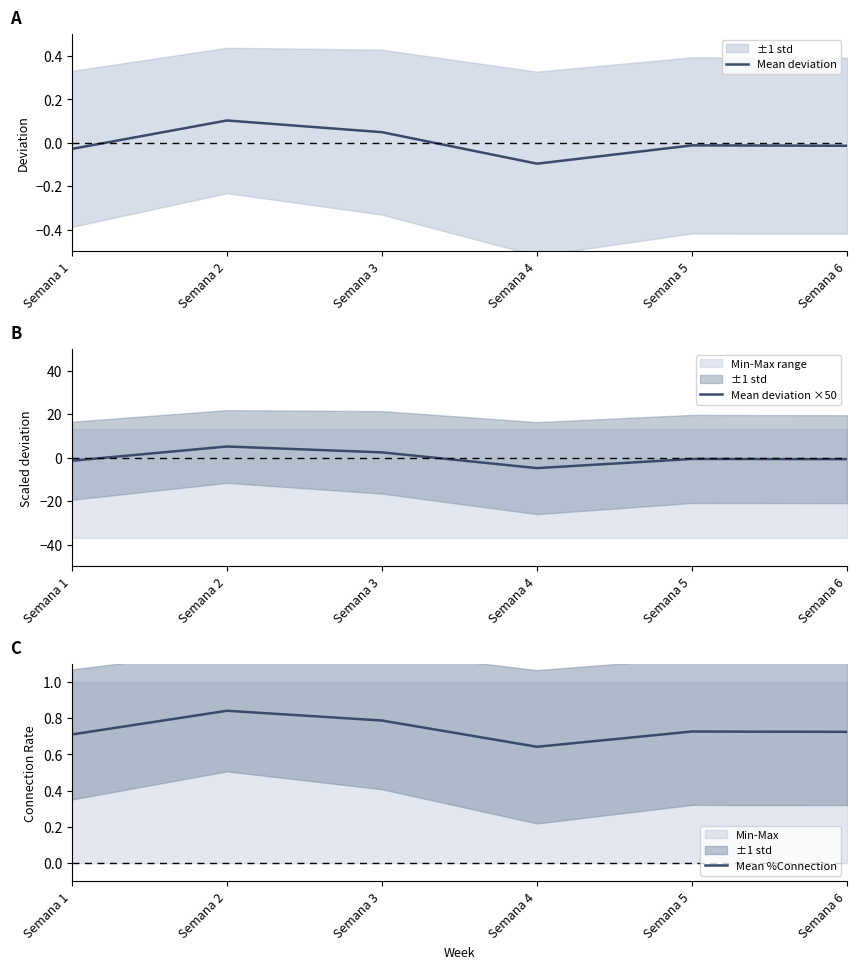

The Mean deviation series shows -0.0 at Semana 1. True or false?

False